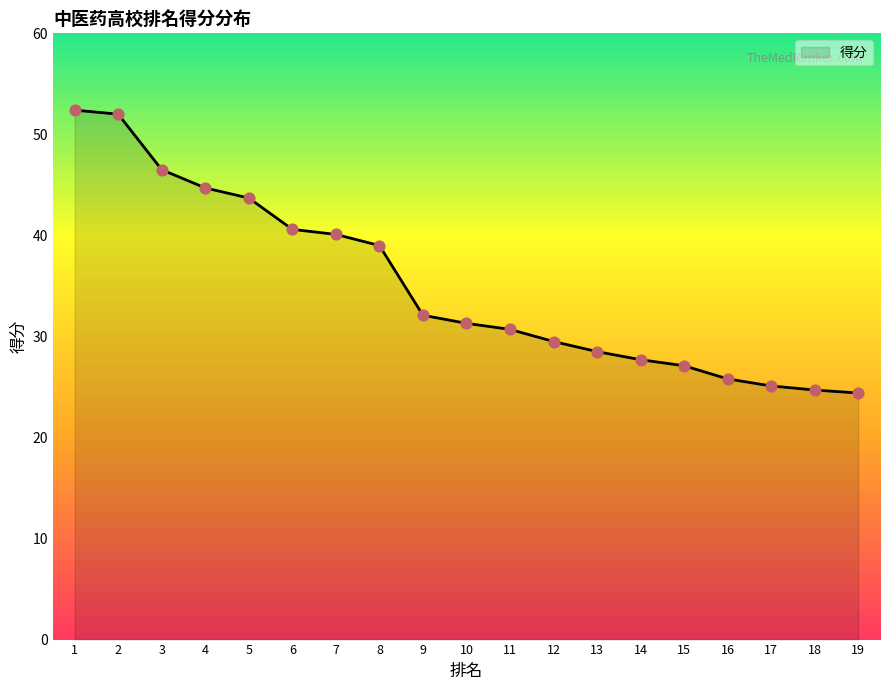

Which has a higher value, 3 or 9?

3